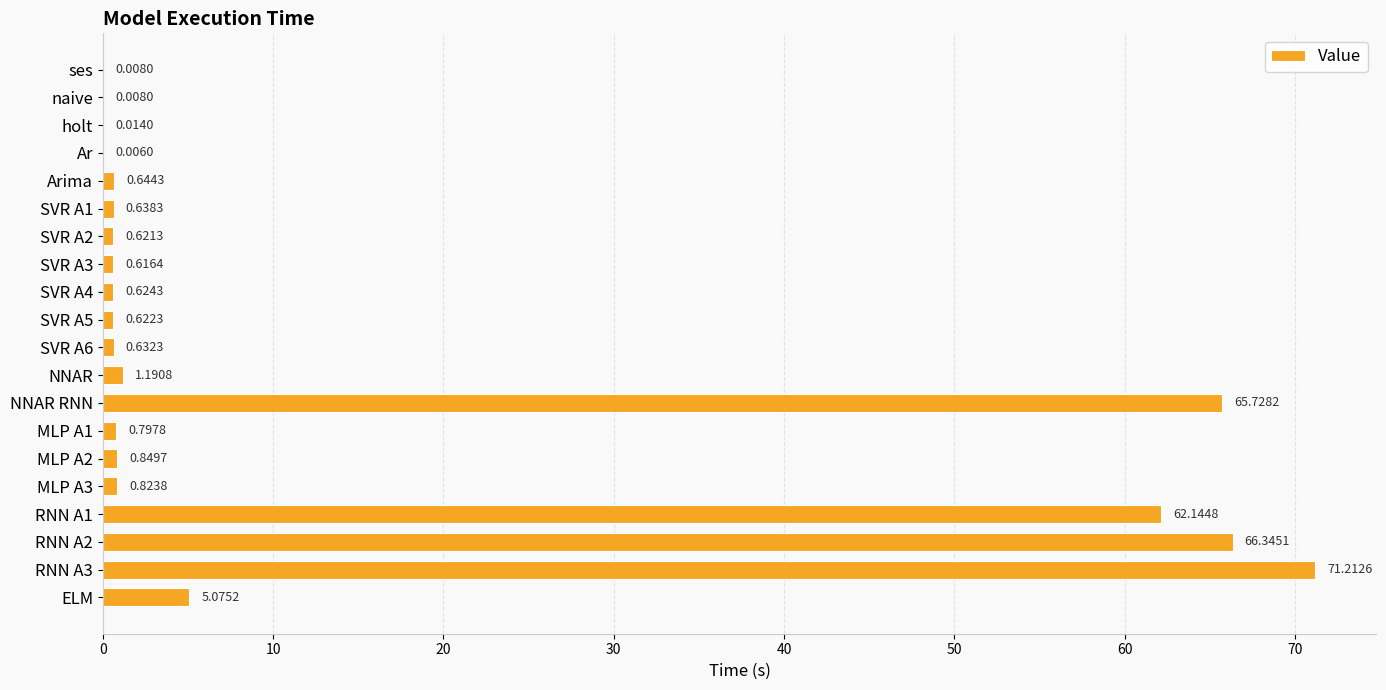

What is the sum of all values?

278.6